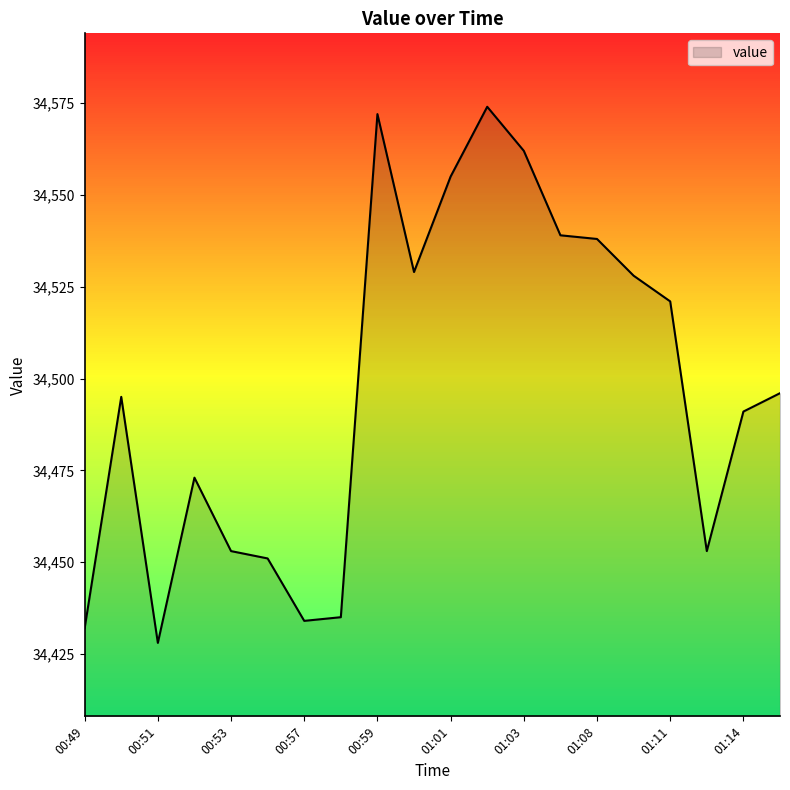

What is the maximum value shown in the chart?

34574